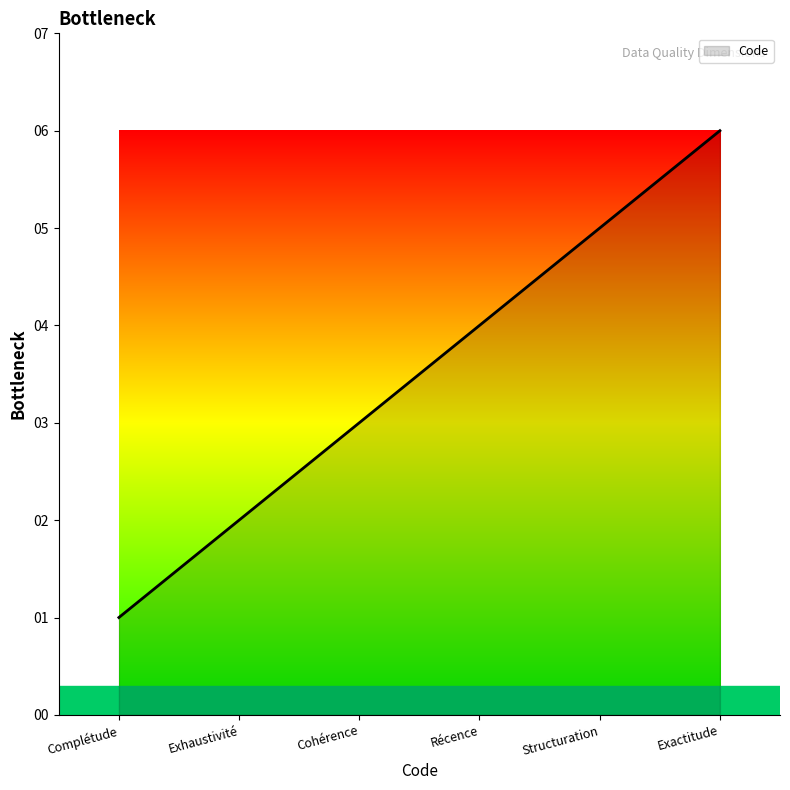

The chart shows a value of 1 at Structuration. True or false?

False